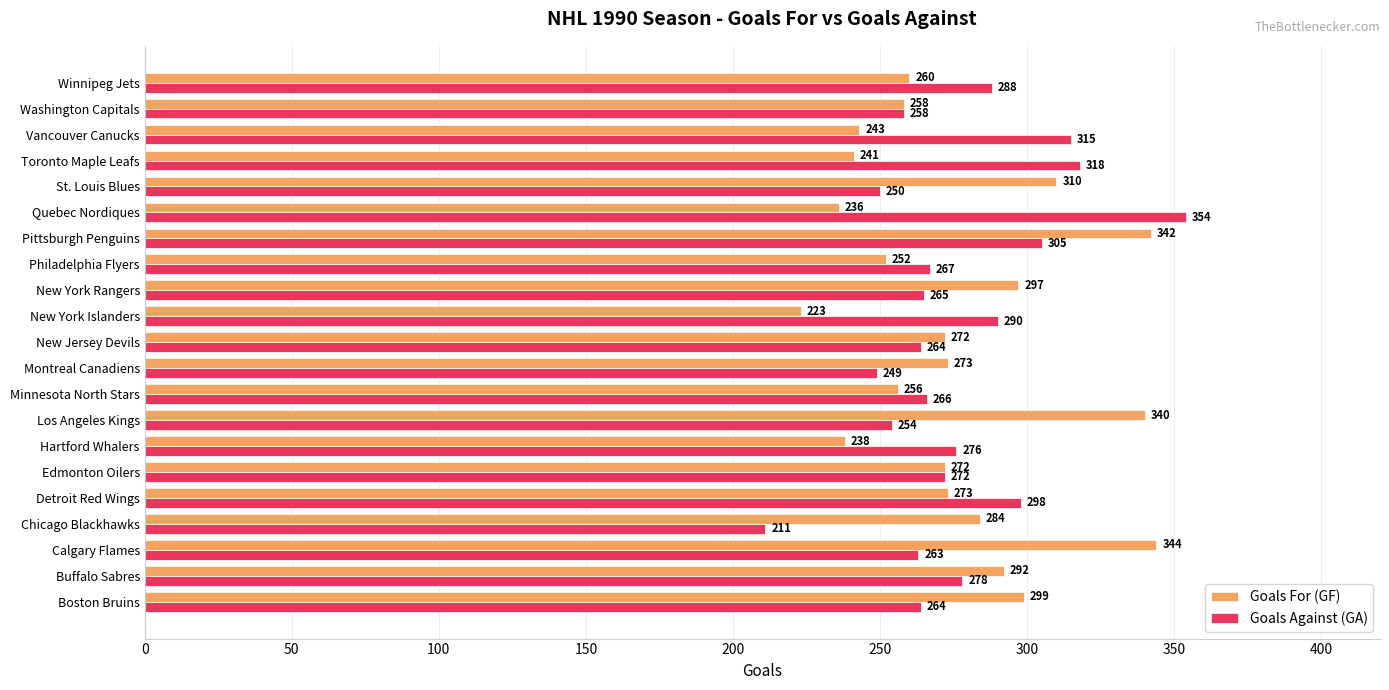

True or false: Goals Against (GA) has a value of 211 at Chicago Blackhawks.

True